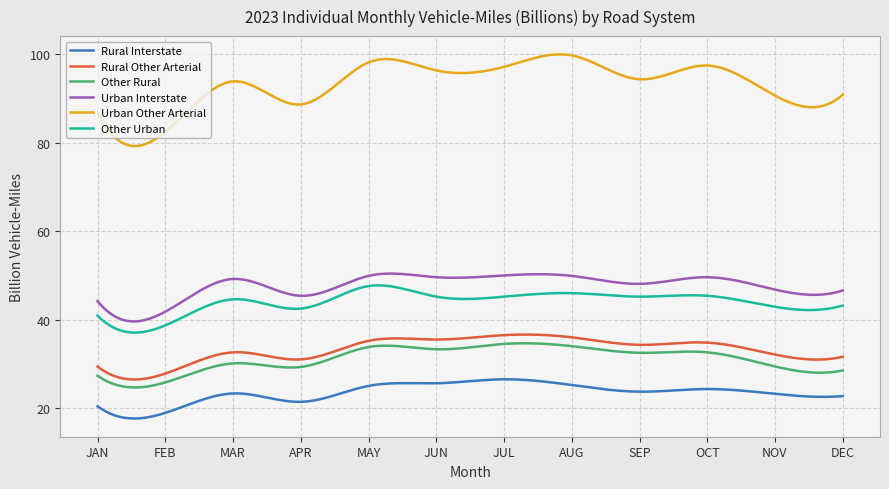

Which series has the widest spread of values?

Urban Other Arterial